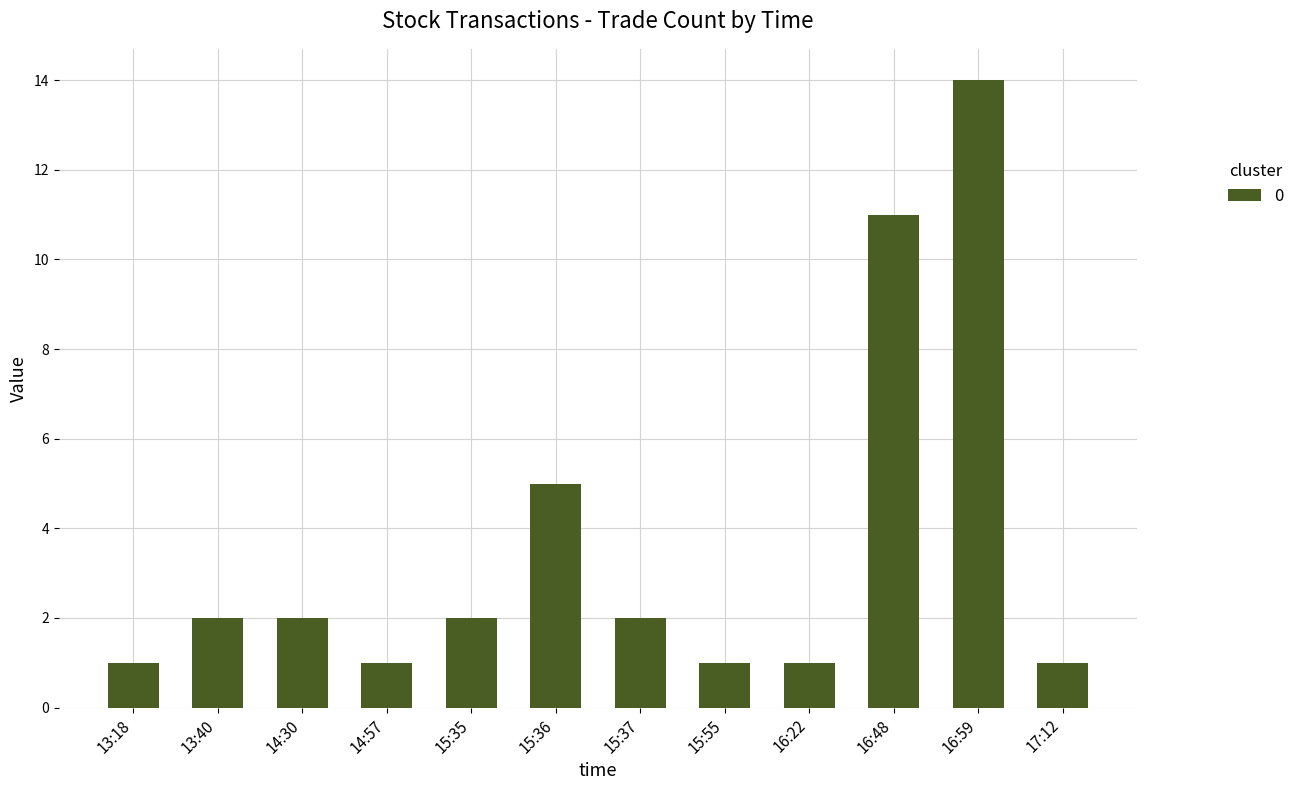

What is the value of the 8th bar from the left?

1